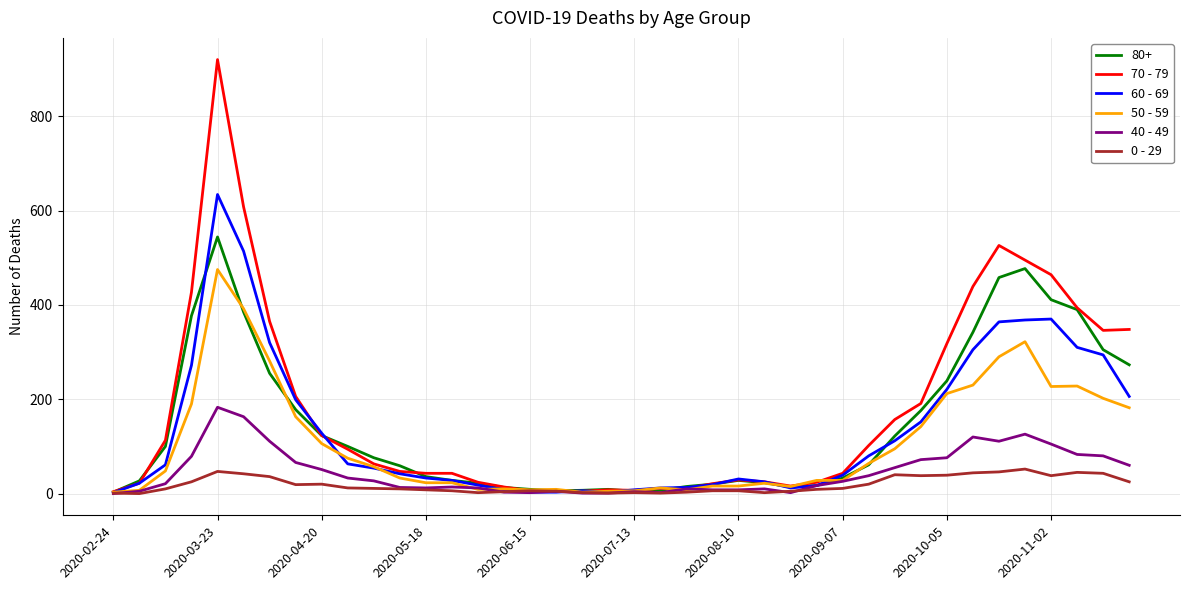

Does the chart display data point markers on the line(s)?

No